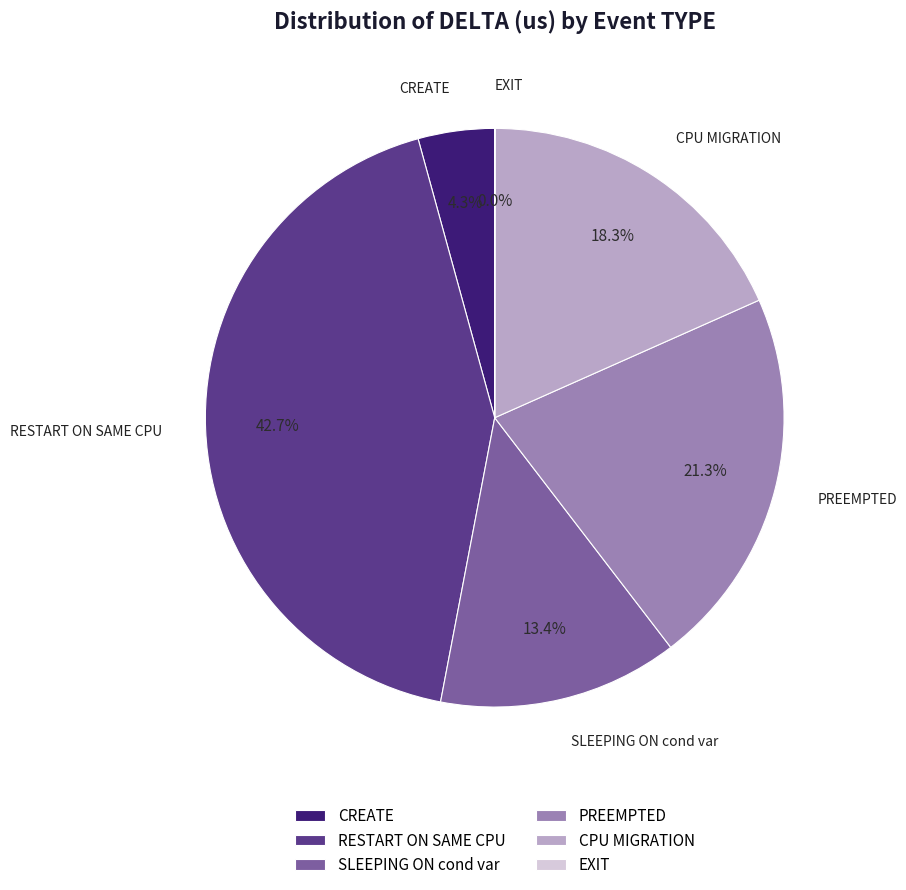

Approximately how many times larger is the value at SLEEPING ON cond var compared to CREATE?

3.1